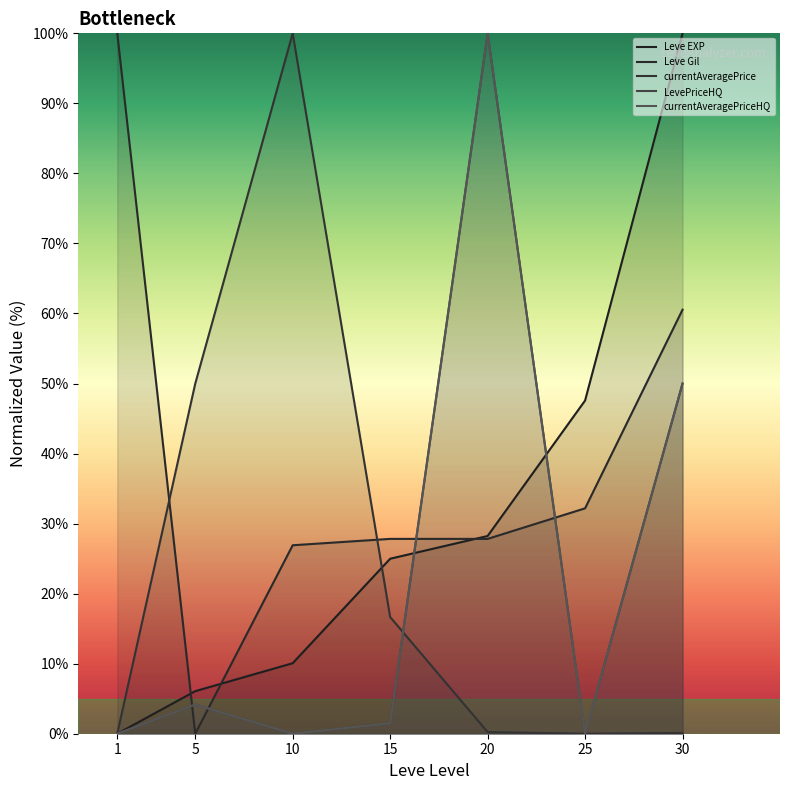

Where do currentAveragePrice and Leve EXP first cross each other?

10 and 15